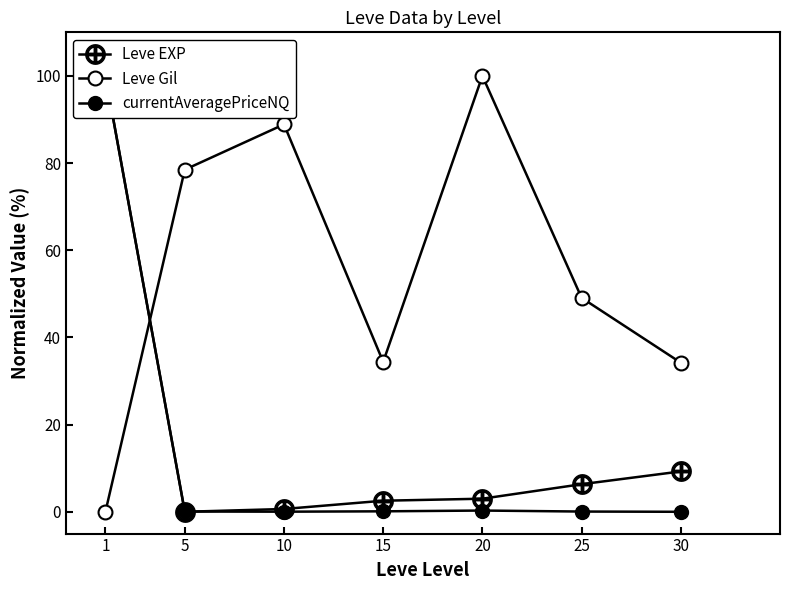

Where is the first local minimum for Leve Gil?

15